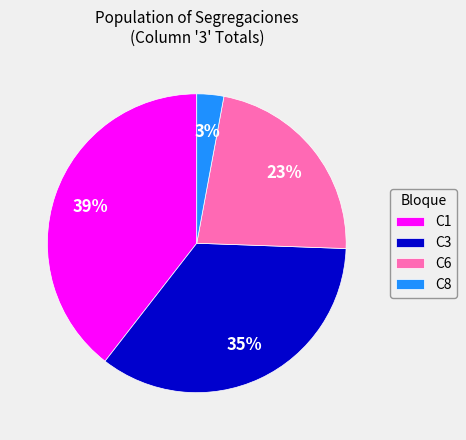

Is it true that C6 is 10% of the pie?

False